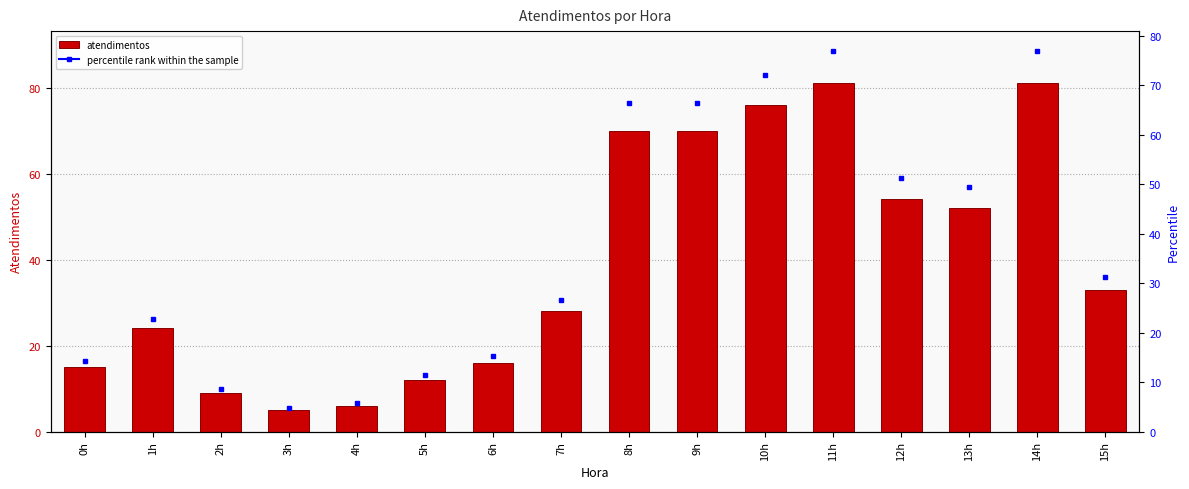

Rank the categories by value from highest to lowest.

11h, 14h, 10h, 8h, 9h, 12h, 13h, 15h, 7h, 1h, 6h, 0h, 5h, 2h, 4h, 3h